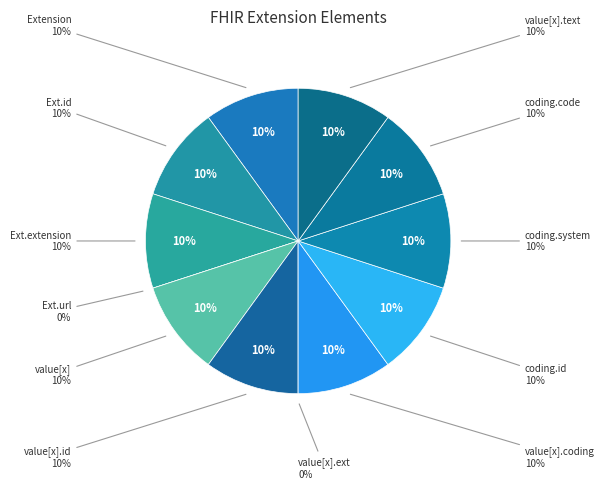

To the nearest percent, what is the combined percentage of Extension.value[x].coding and Extension.url?

10%